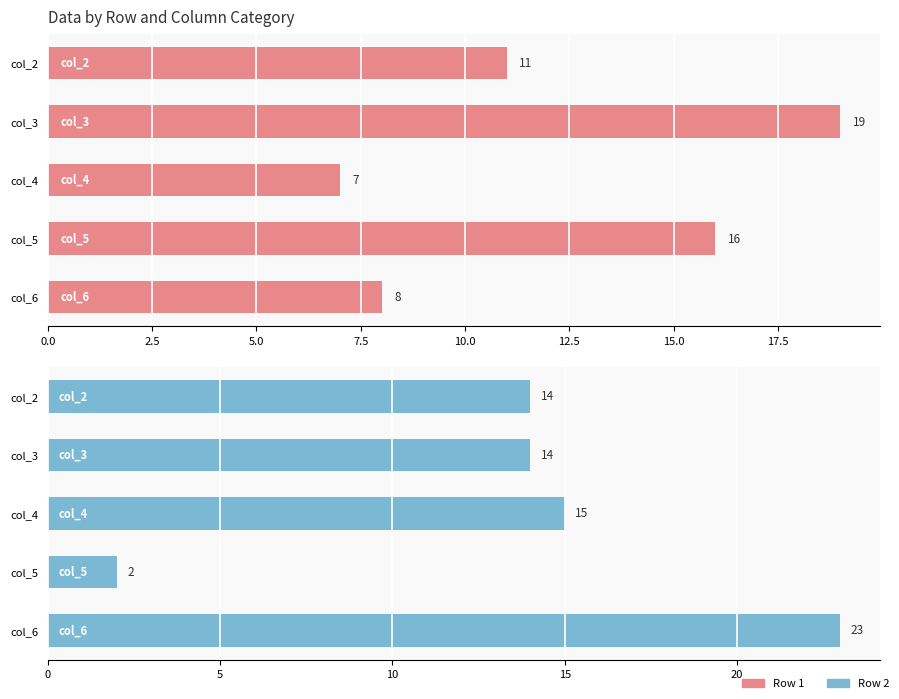

At how many categories does at least one series exceed 6?

5